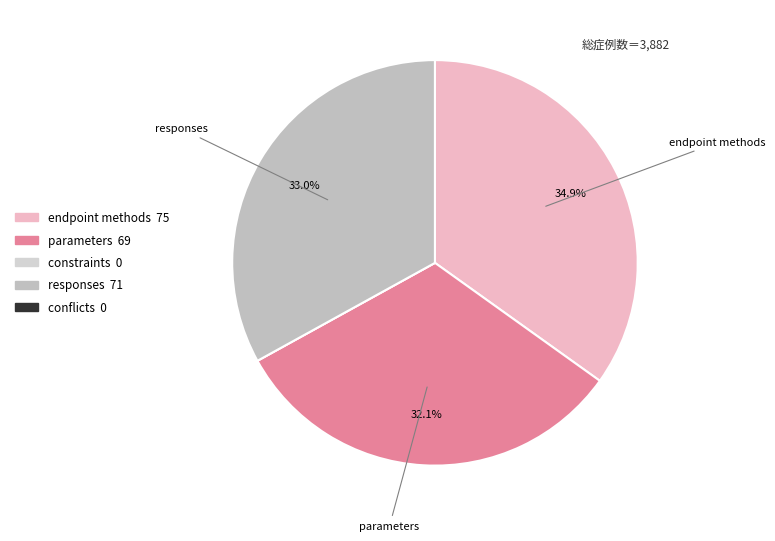

To the nearest percent, what is the difference between the largest and smallest slice percentages?

35%